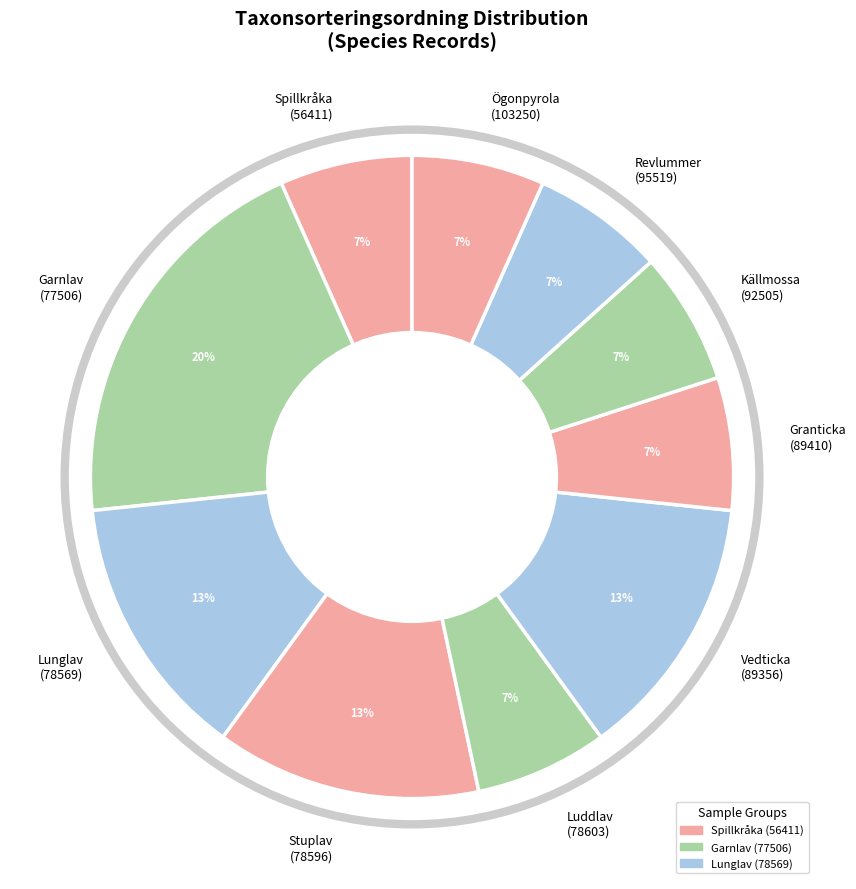

Is the sum of Spillkråka (56411) and Lunglav (78569) greater than half?

No